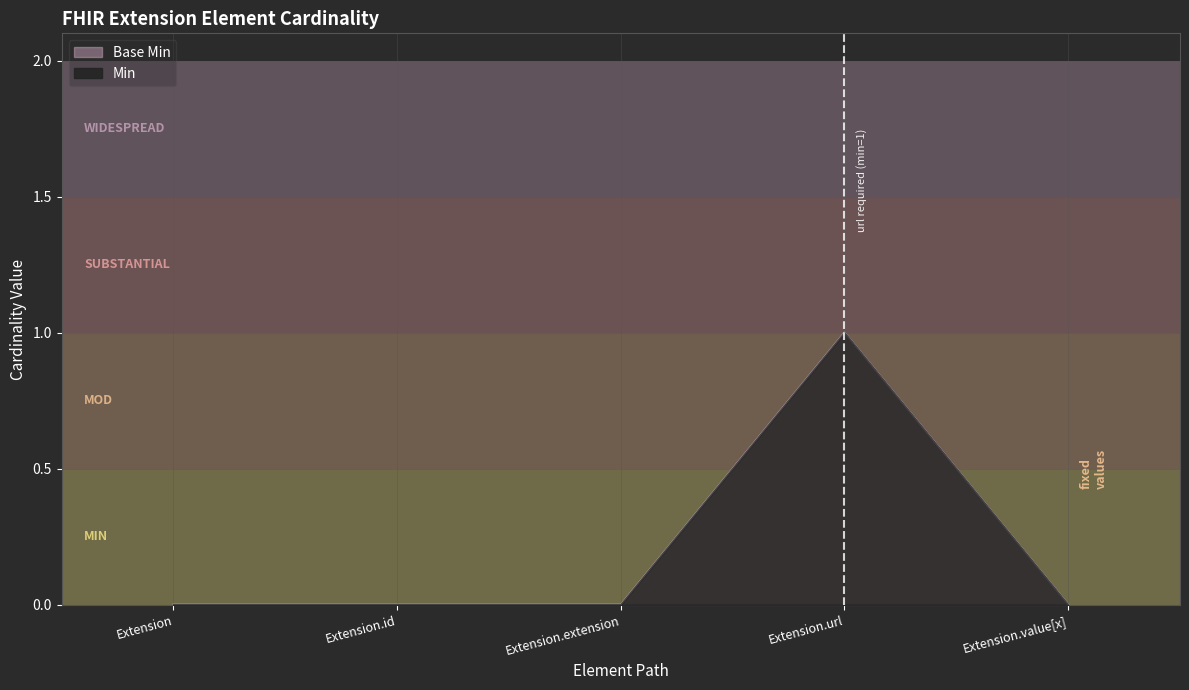

Reading left to right, list all the values displayed in this chart.

Min: 0	0	0	1	0
Base Min: 0	0	0	1	0